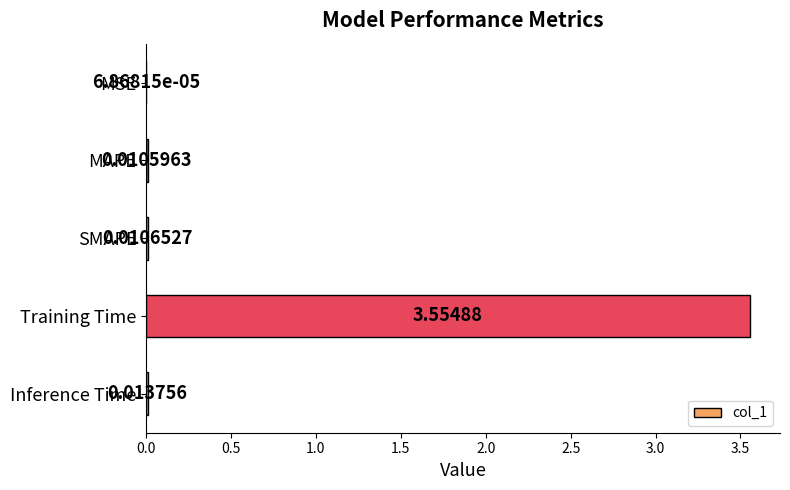

Which has a higher value, Training Time or Inference Time?

Training Time